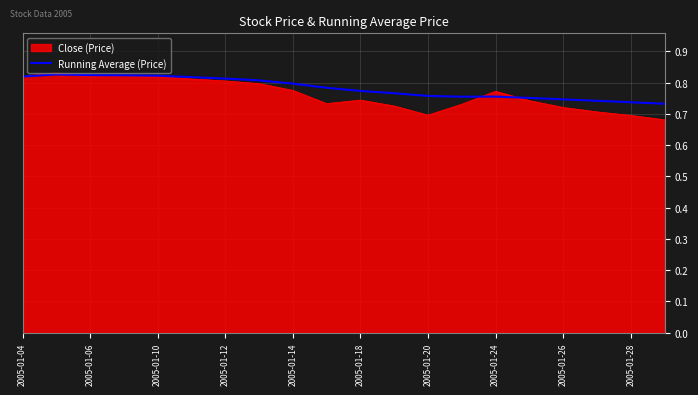

Which series has the widest spread of values?

Close (Price)